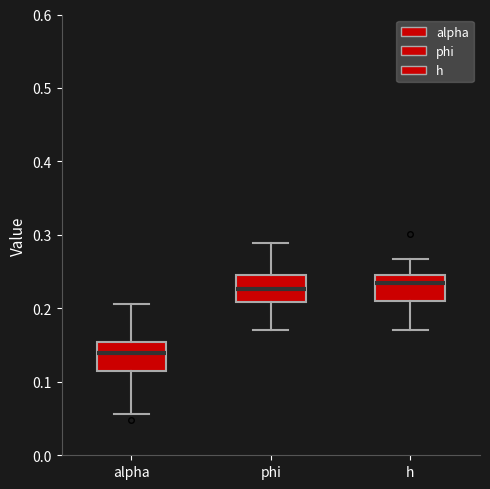

Where does the lower whisker of the box for phi end on the y-axis? The values are not printed on the chart, so give them approximately, as read against the axis.

0.17